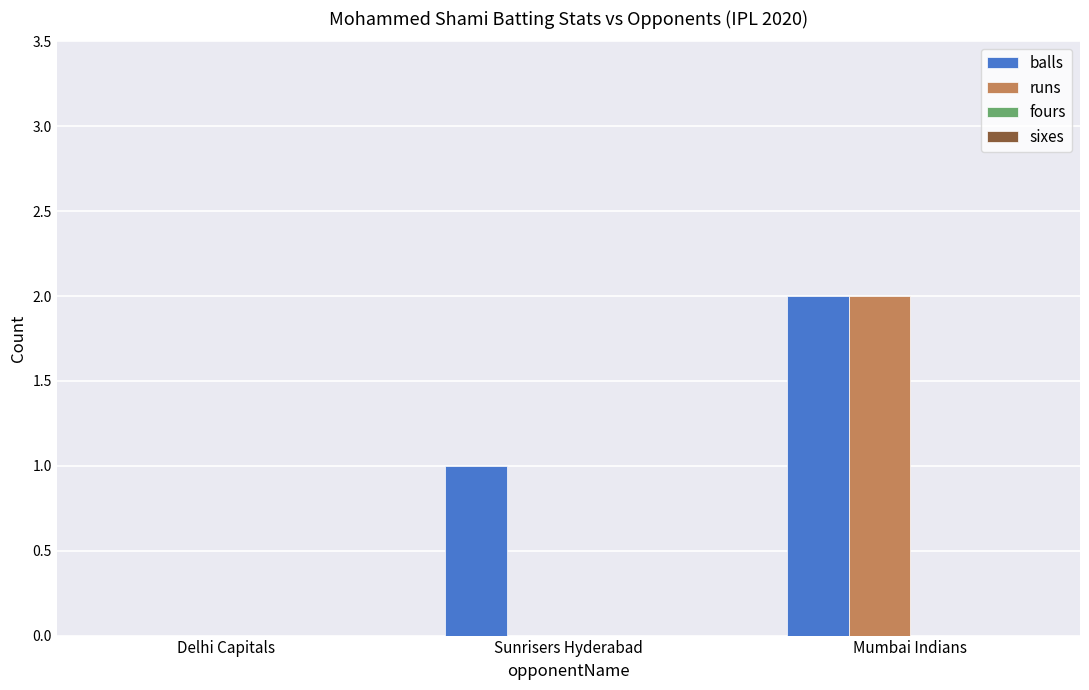

Reading right to left, list all the values displayed in this chart.

balls: Mumbai Indians=2	Sunrisers Hyderabad=1	Delhi Capitals=0
runs: Mumbai Indians=2	Sunrisers Hyderabad=0	Delhi Capitals=0